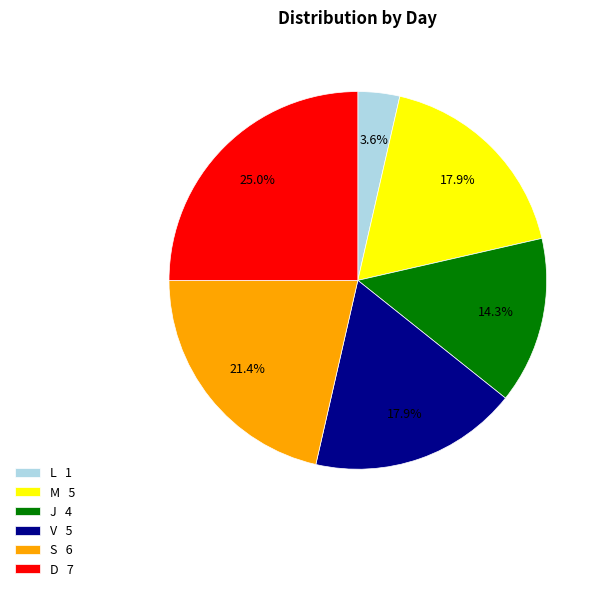

Count the number of slices in the pie.

6